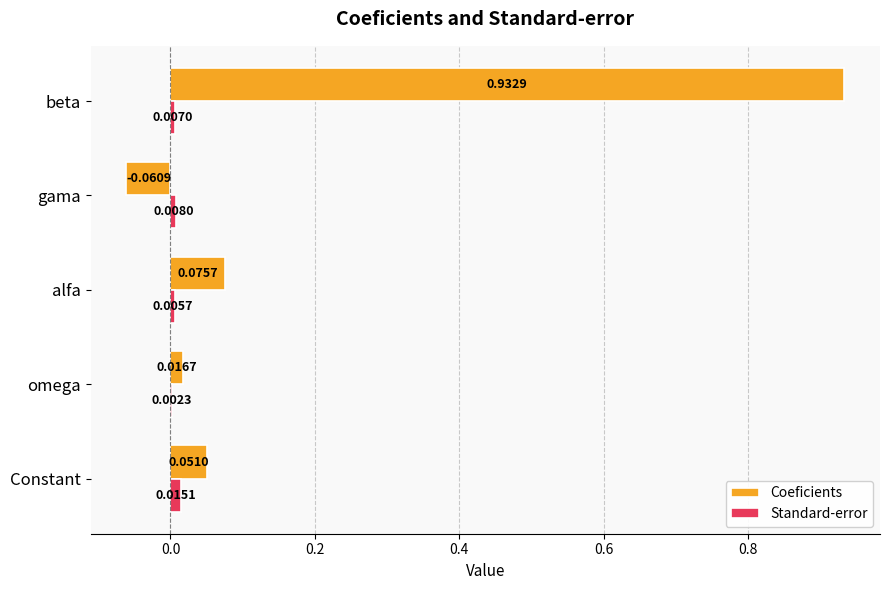

At which label is Coeficients closest to 0?

omega